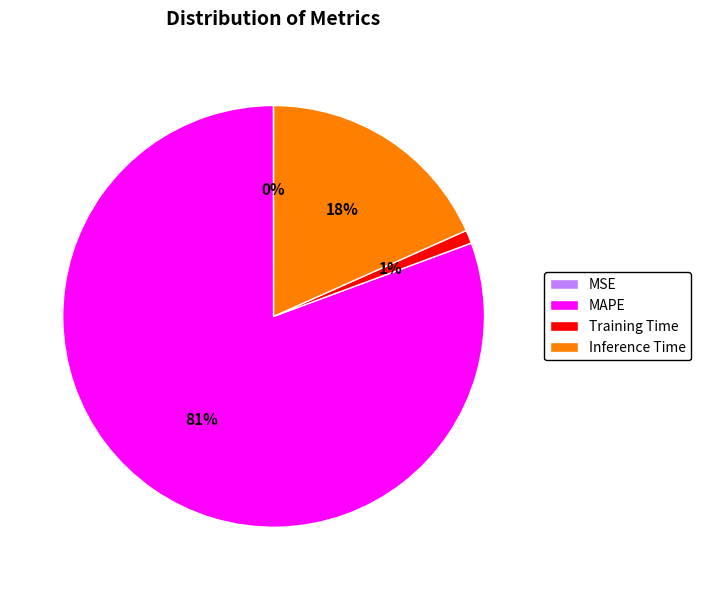

What is the largest slice in the pie chart?

MAPE